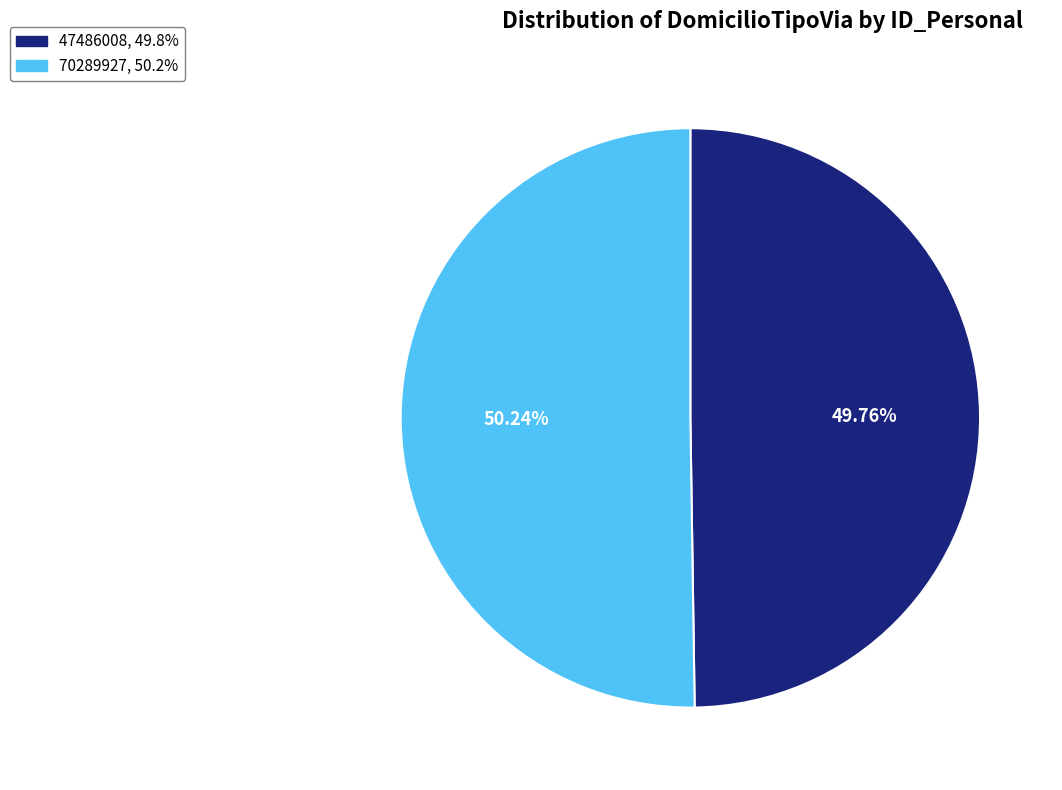

Approximately how many times larger is the value at 47486008, 49.8% compared to 70289927, 50.2%?

1.0